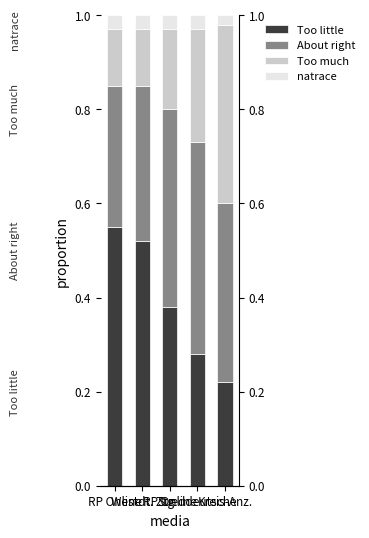

Reading left to right, extract all data points from this chart.

Too little: RP Online=0.6	Westdt. Ztg=0.5	RP Online=0.4	Sueddeutsche=0.3	Kreis-Anz.=0.2
About right: RP Online=0.3	Westdt. Ztg=0.3	RP Online=0.4	Sueddeutsche=0.4	Kreis-Anz.=0.4
Too much: RP Online=0.1	Westdt. Ztg=0.1	RP Online=0.2	Sueddeutsche=0.2	Kreis-Anz.=0.4
natrace: RP Online=0.0	Westdt. Ztg=0.0	RP Online=0.0	Sueddeutsche=0.0	Kreis-Anz.=0.0